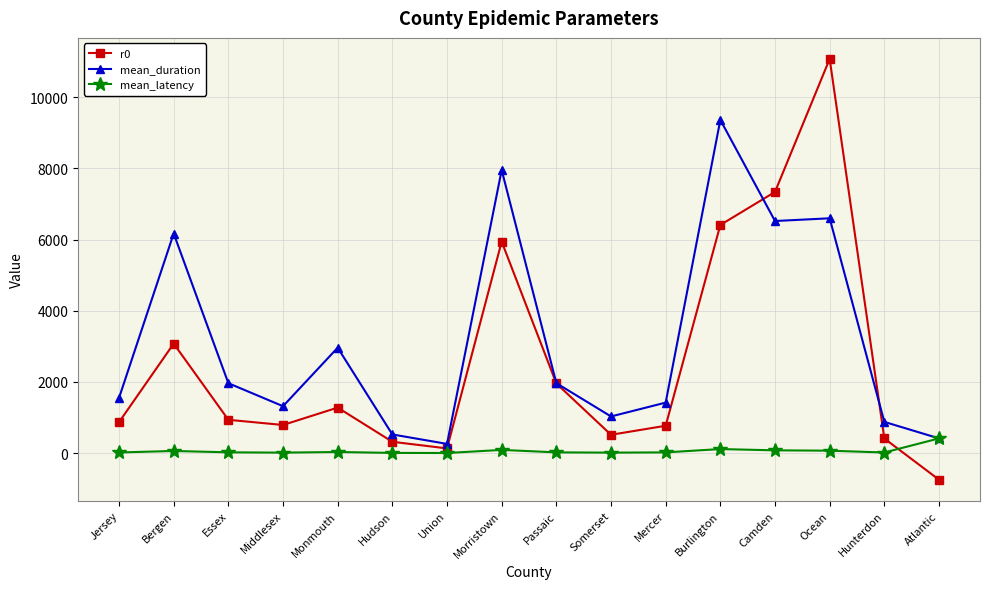

What is the difference between the second highest and second lowest values in the r0 series?

7204.9